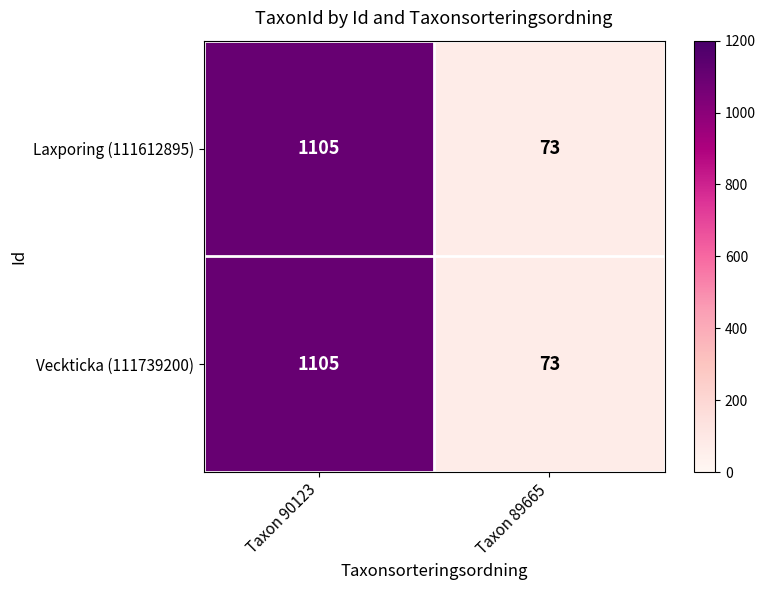

What is the approximate value of Veckticka (111739200) at Taxon 89665, to the nearest 100?

100